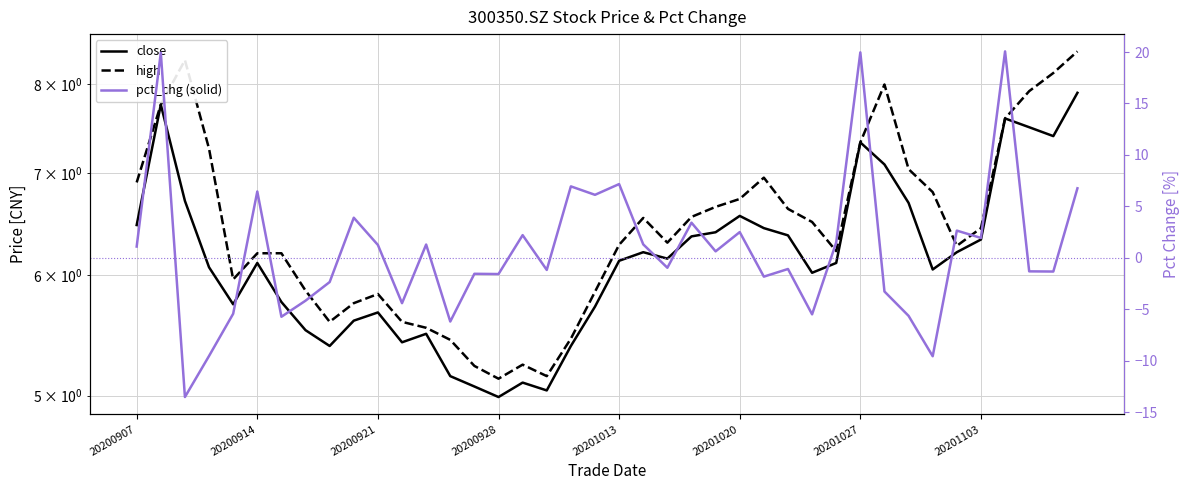

The pct_chg (solid) series shows -9.6 at 33. True or false?

True